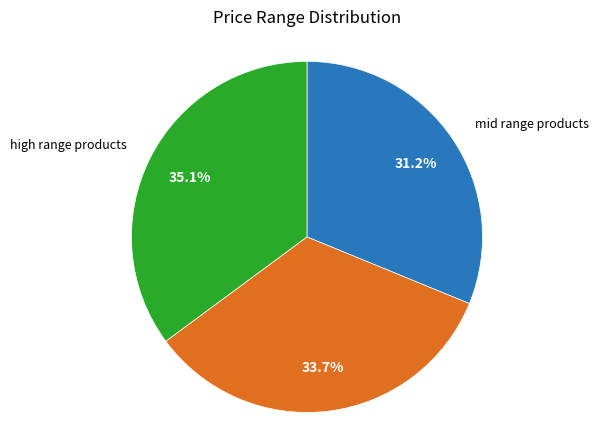

Does any single category account for the majority?

No